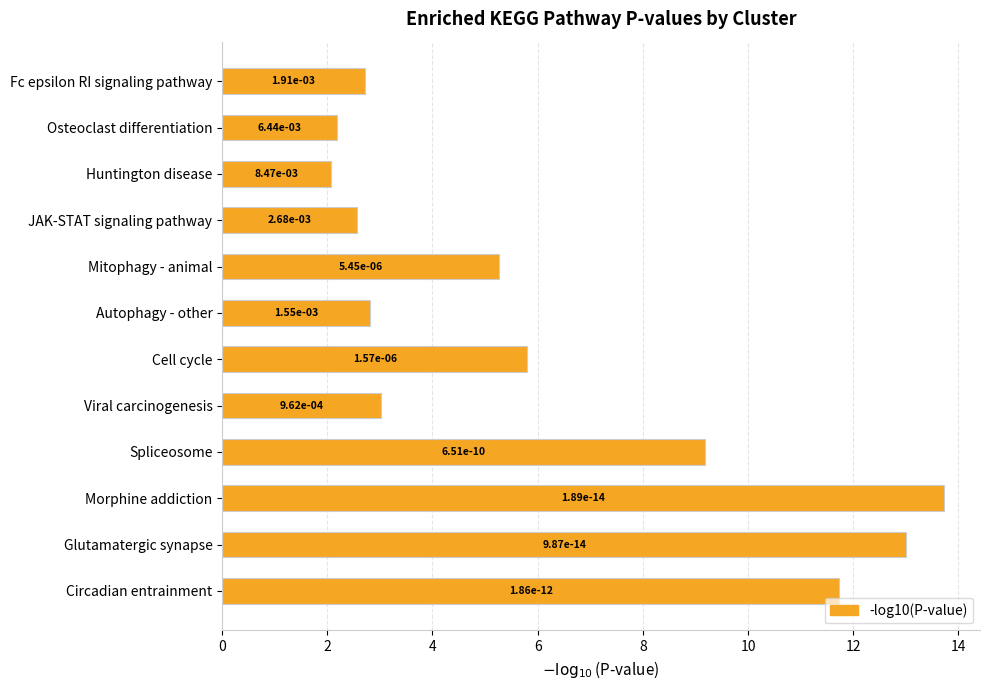

Does the chart contain any negative values?

No